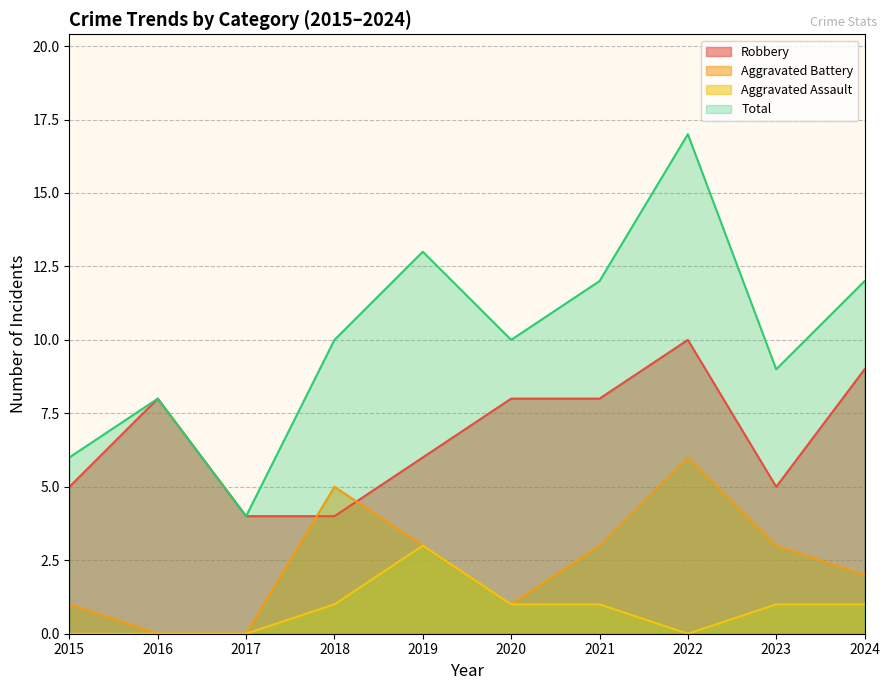

True or false: Robbery and Aggravated Assault intersect in this chart.

False